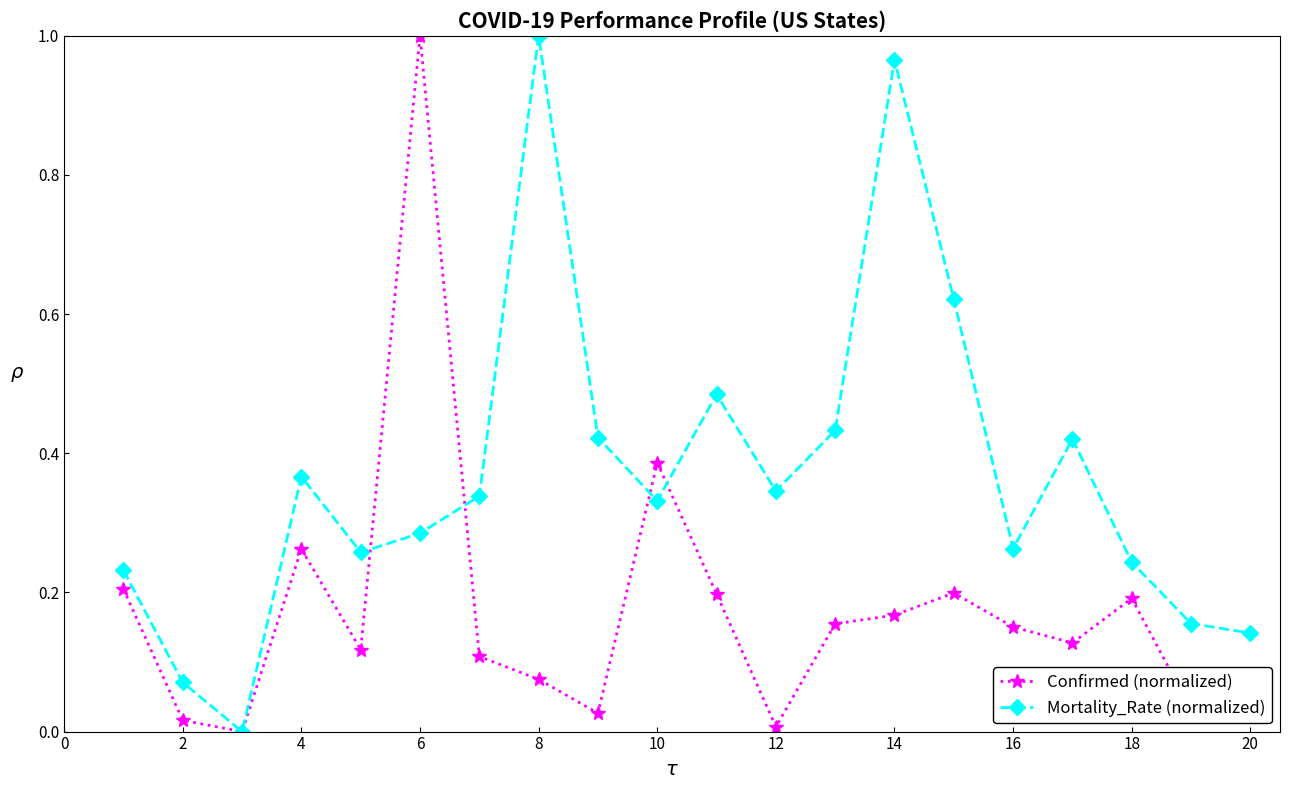

True or false: Mortality_Rate (normalized) and Confirmed (normalized) intersect in this chart.

True